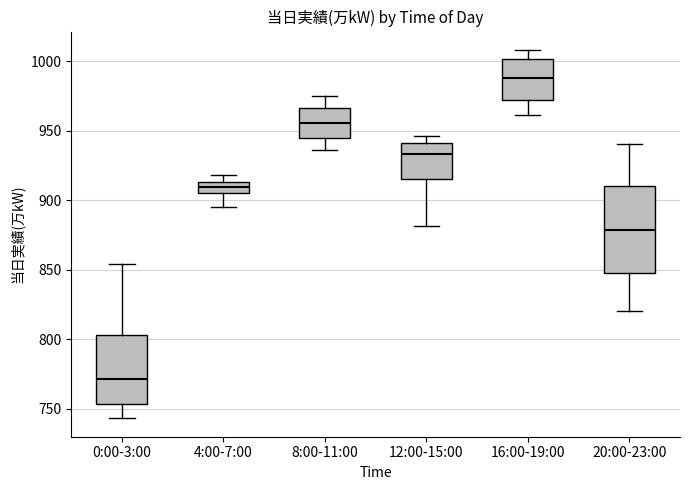

Which box is the tallest, from its lower edge to its upper edge?

20:00-23:00